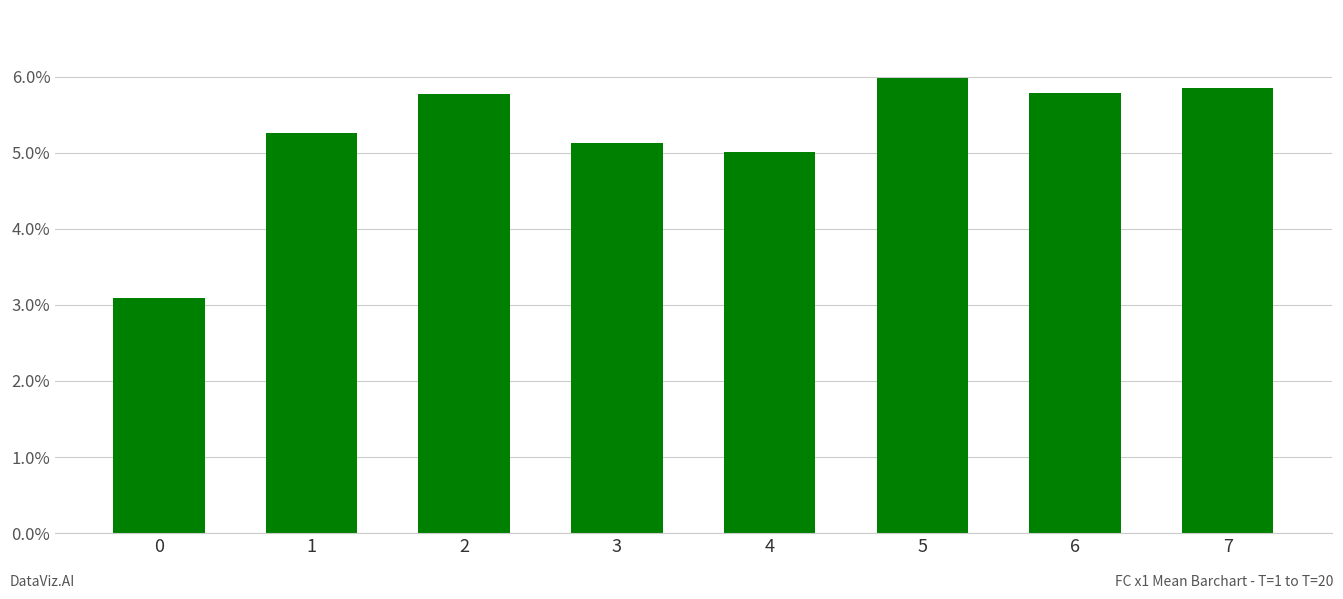

What is the change in value from 4 to 5?

+1.0